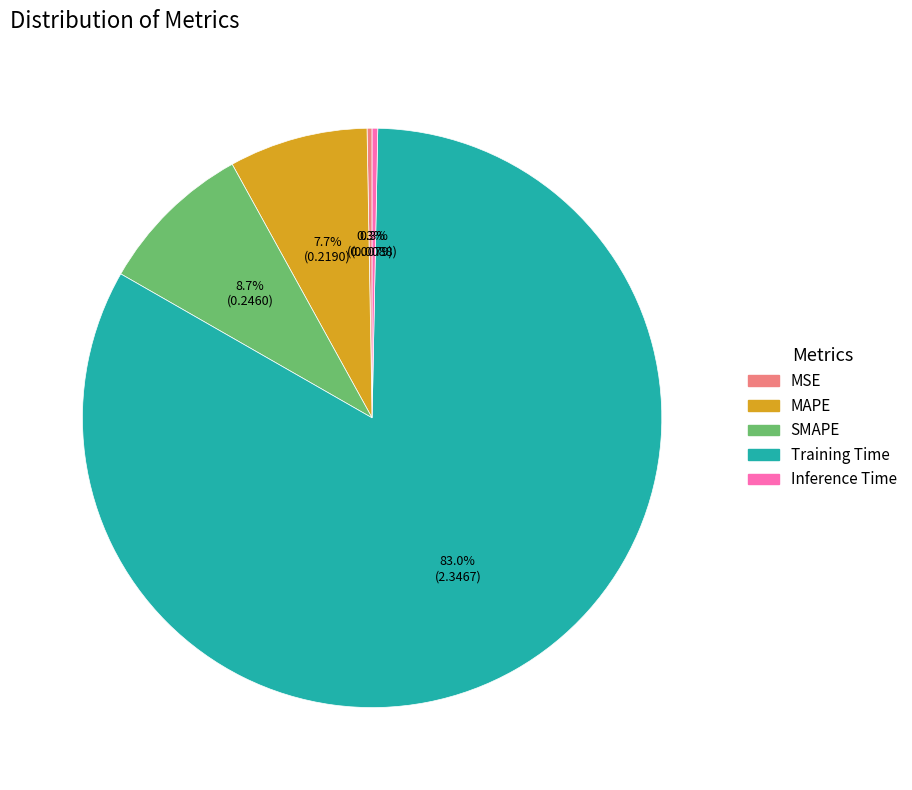

What is the majority slice?

Training Time